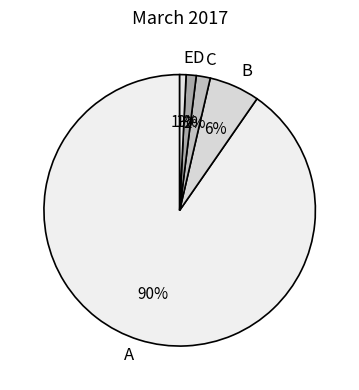

To the nearest percent, what is the combined percentage of A and B?

96%